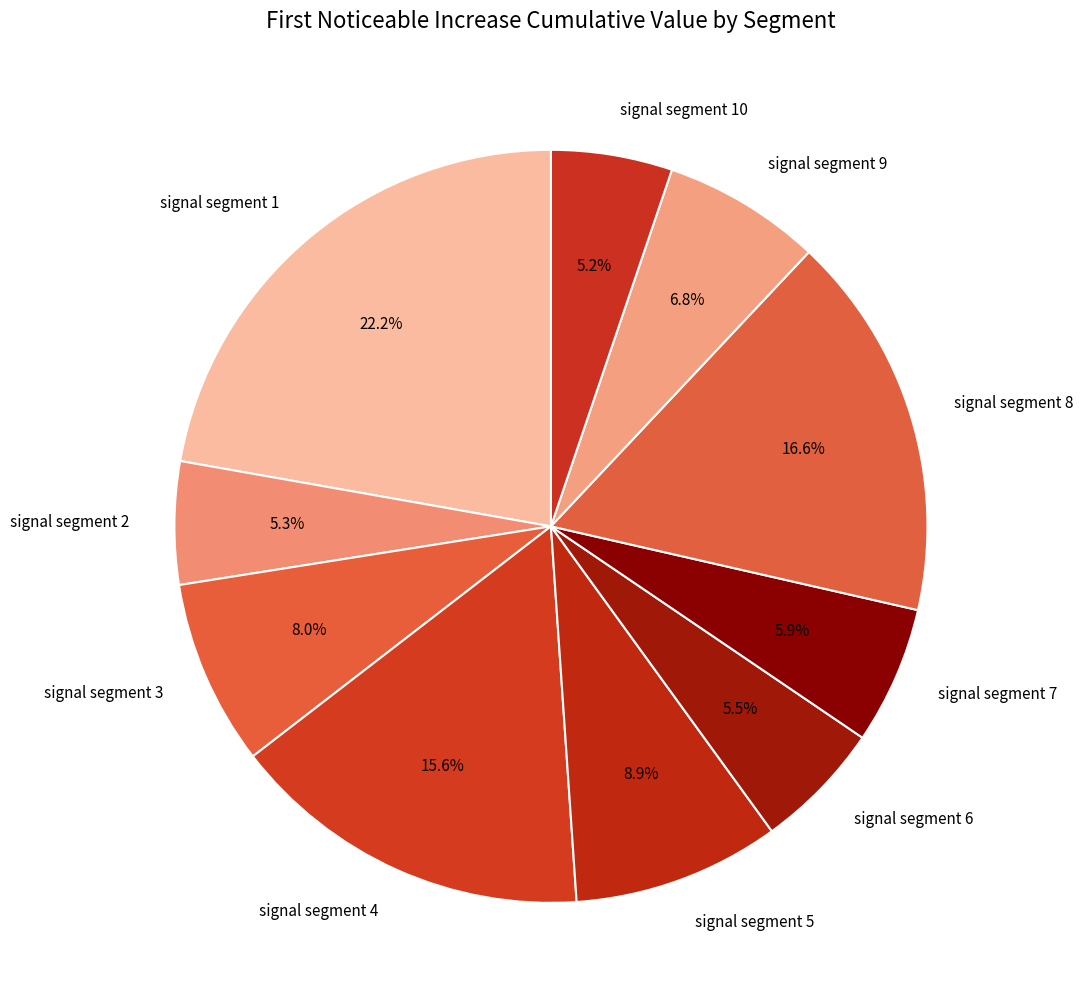

The signal segment 5 slice represents 1% of the pie. True or false?

False